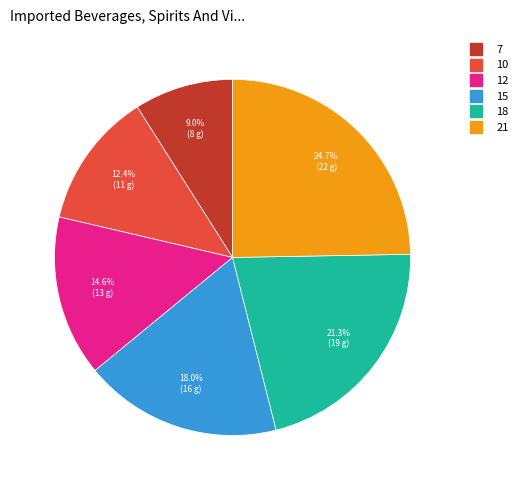

Does 7 represent more than half of the total?

No